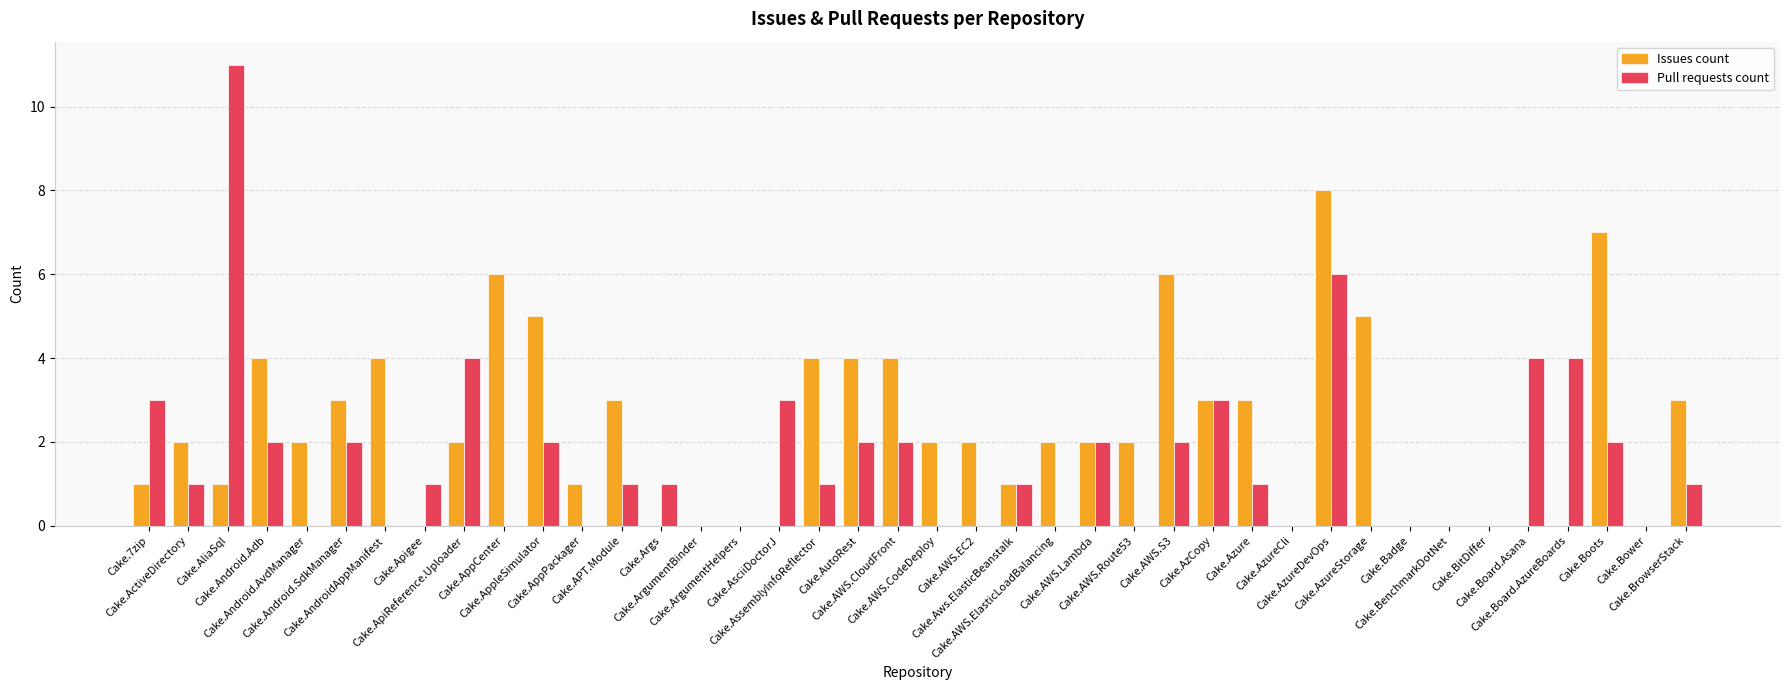

What is the sum of all Pull requests count values?

62